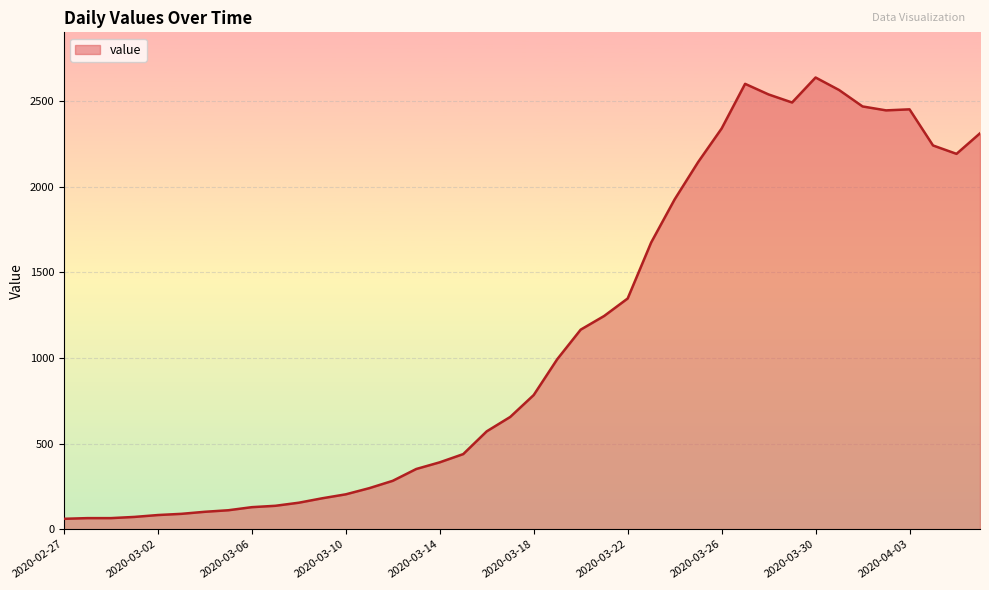

How many values are below 784?

20